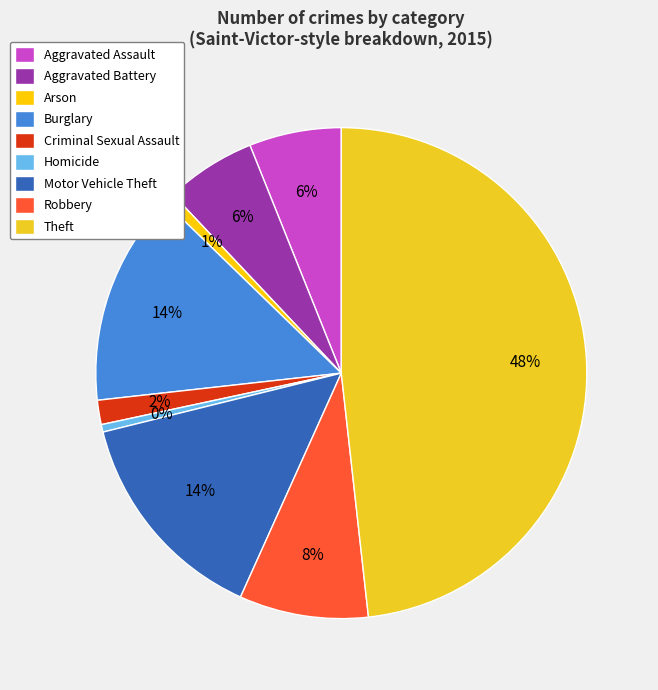

Approximately how many times larger is the value at Motor Vehicle Theft compared to Arson?

20.1